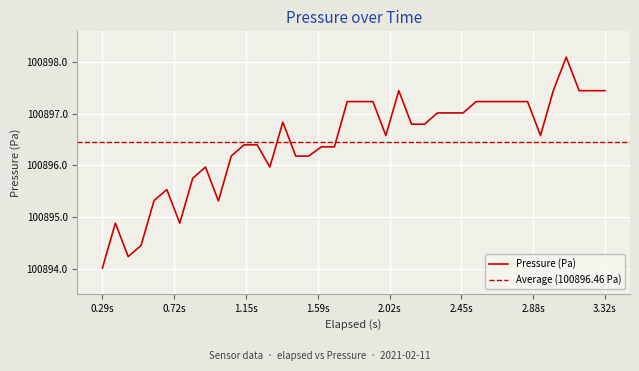

Count the number of values greater than 100896.

29